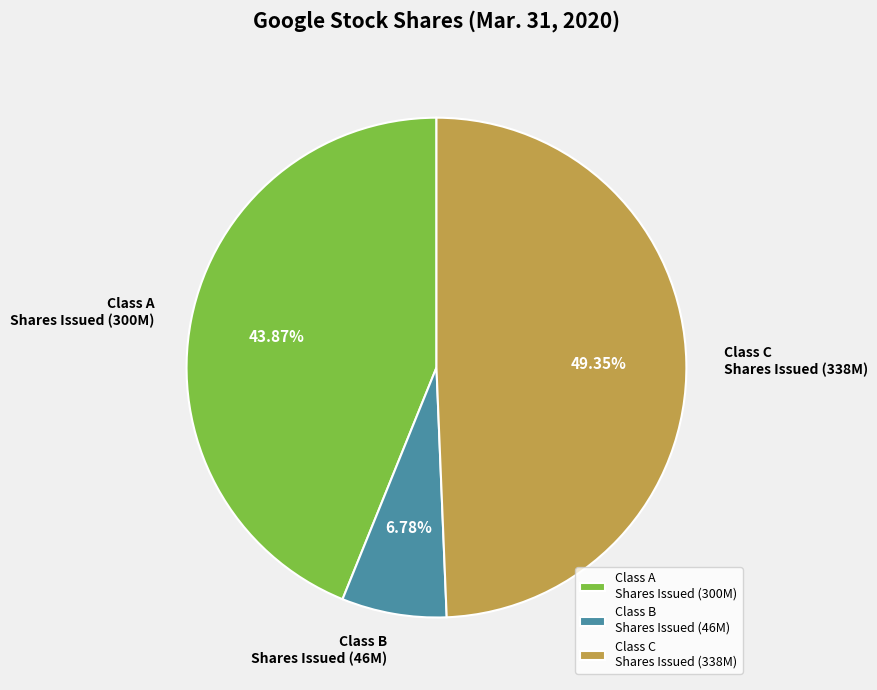

Rank the categories by value from lowest to highest.

Class B Shares Issued (46M), Class A Shares Issued (300M), Class C Shares Issued (338M)